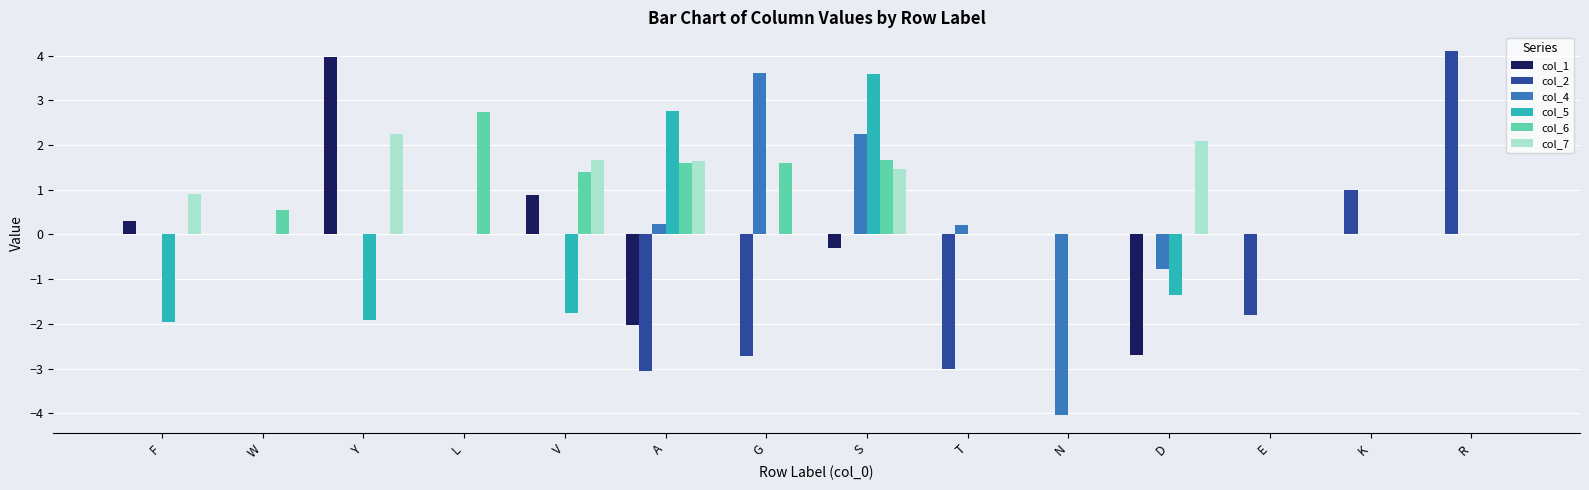

How many series are shown in this chart?

6